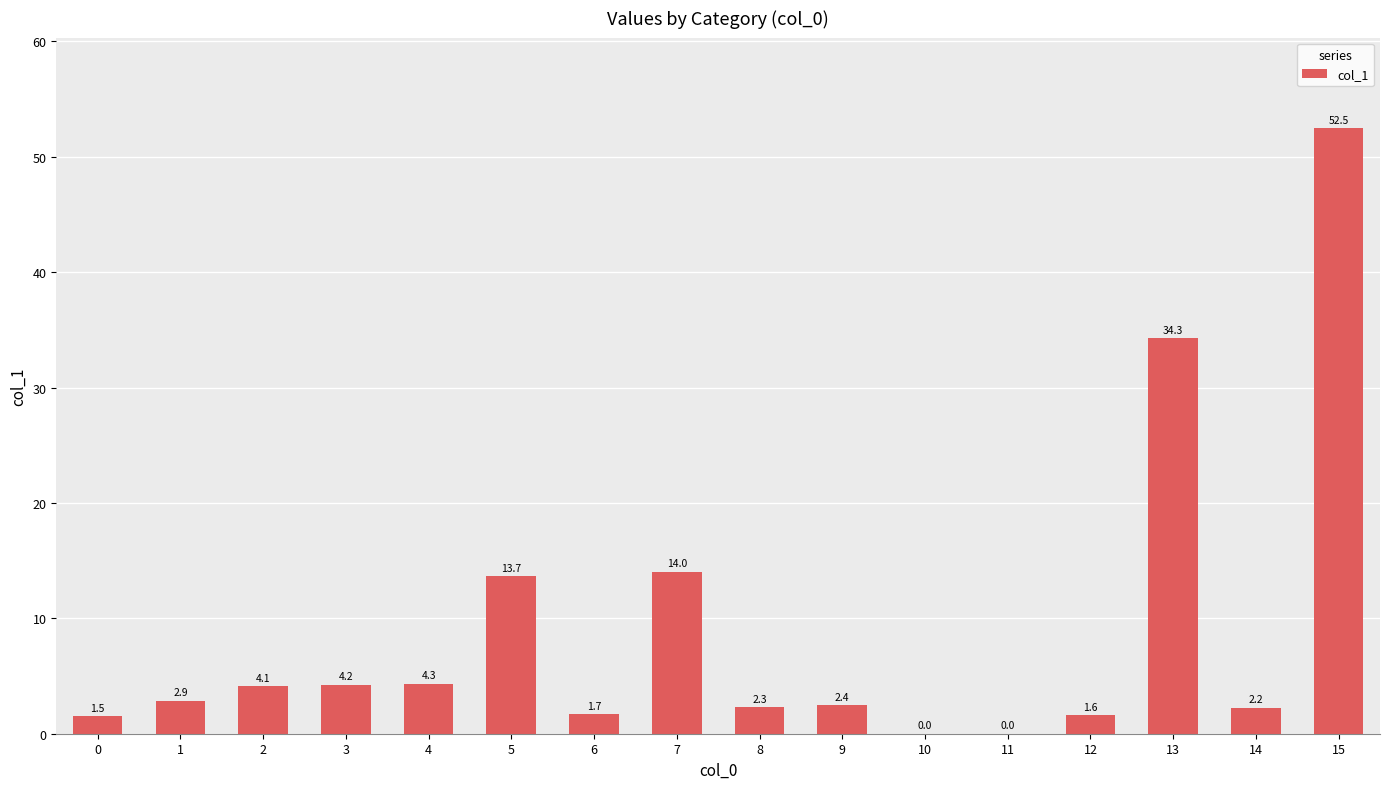

Does the chart contain stacked bars?

No